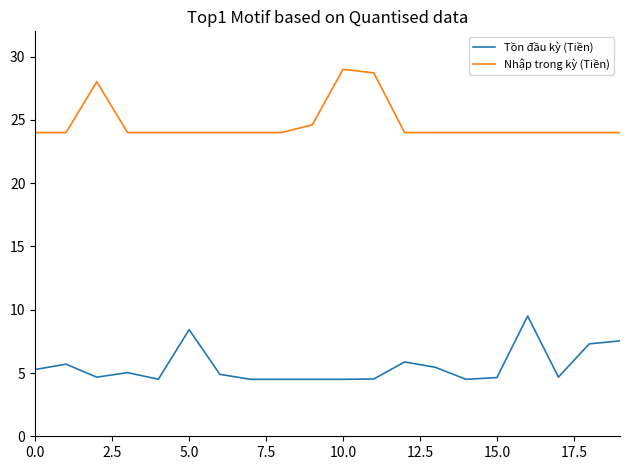

Which series has the largest total across all categories?

Nhập trong kỳ (Tiền)